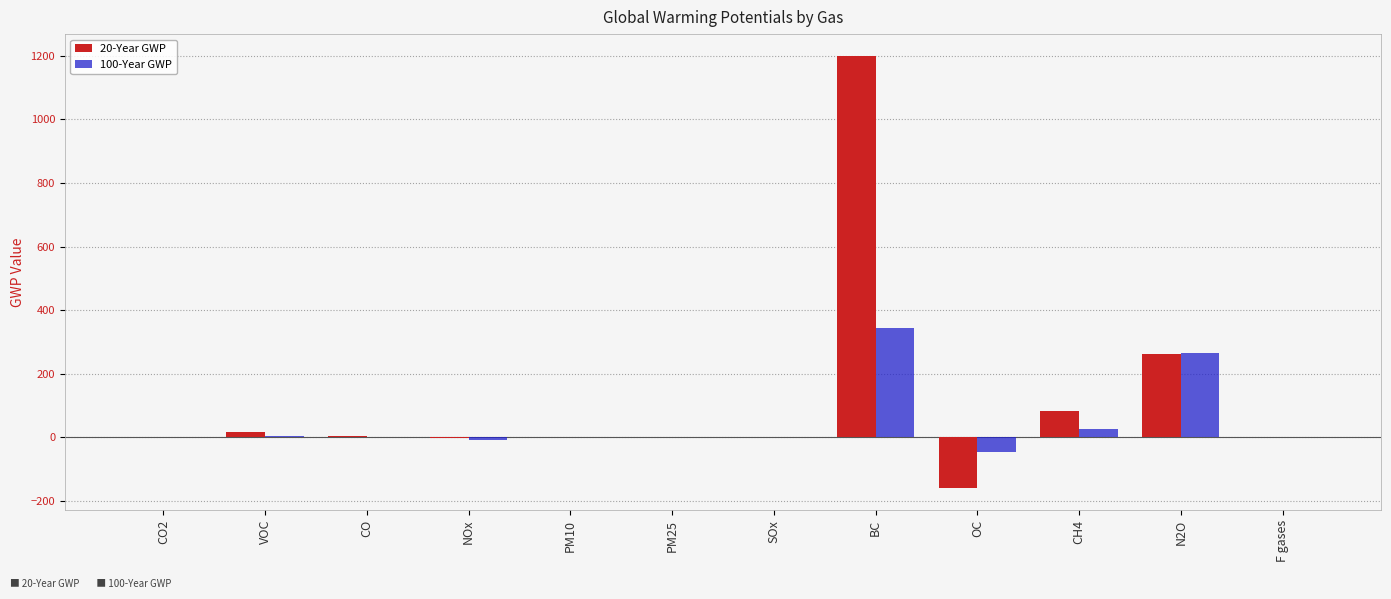

Does the chart contain stacked bars?

No